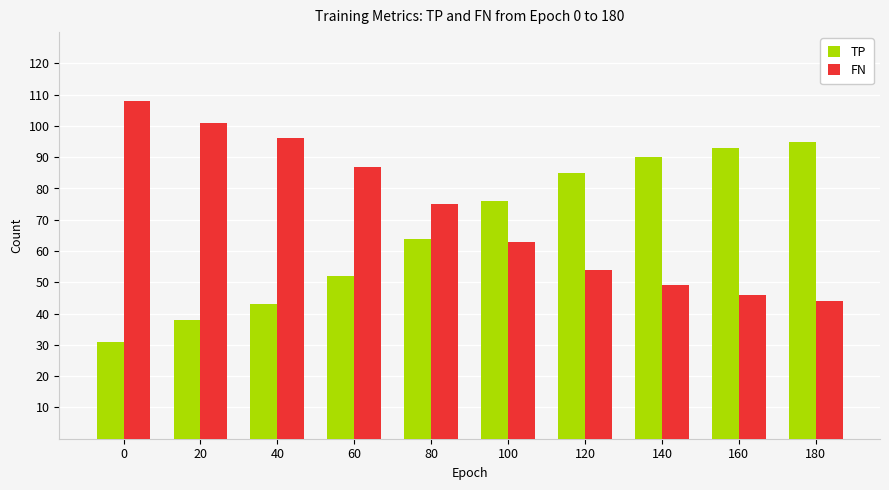

Reading left to right, transcribe all the data shown in this chart.

TP: 31	38	43	52	64	76	85	90	93	95
FN: 108	101	96	87	75	63	54	49	46	44